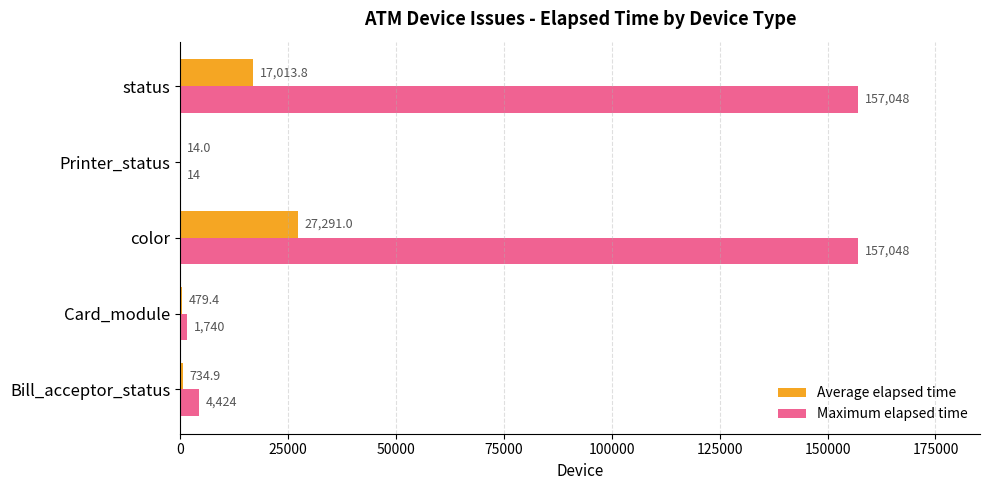

The Maximum elapsed time series shows 157048.0 at color. True or false?

True